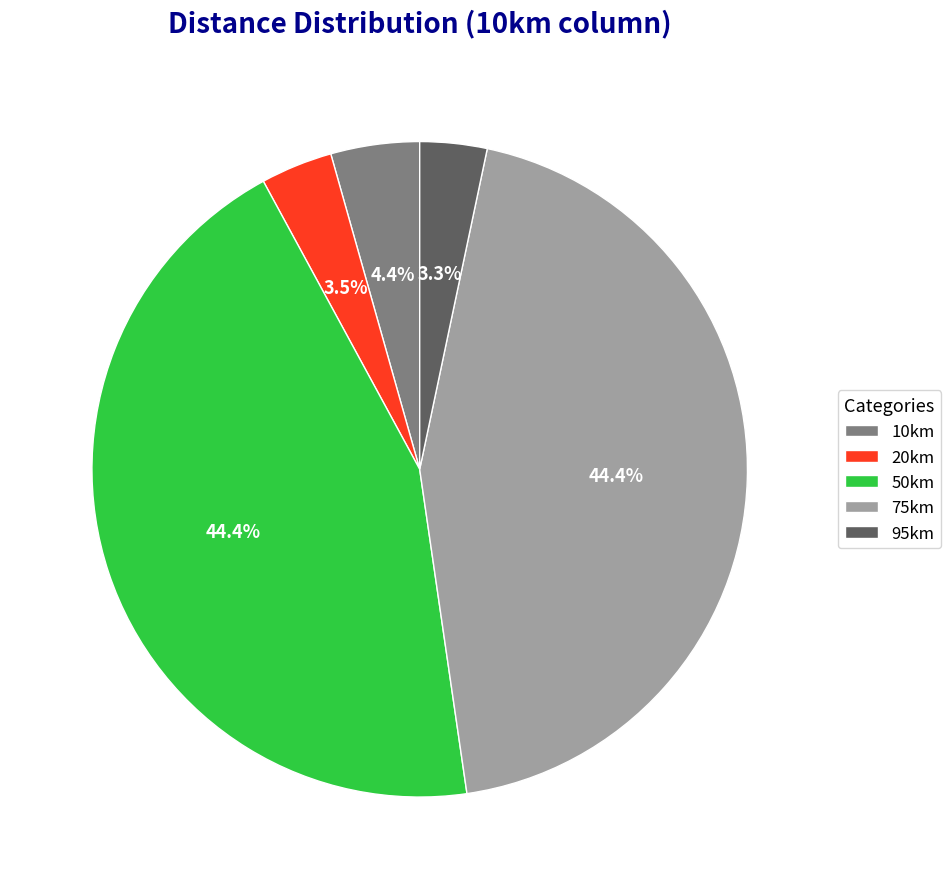

To the nearest percent, what is the difference between the 95km and 10km slice percentages?

1%